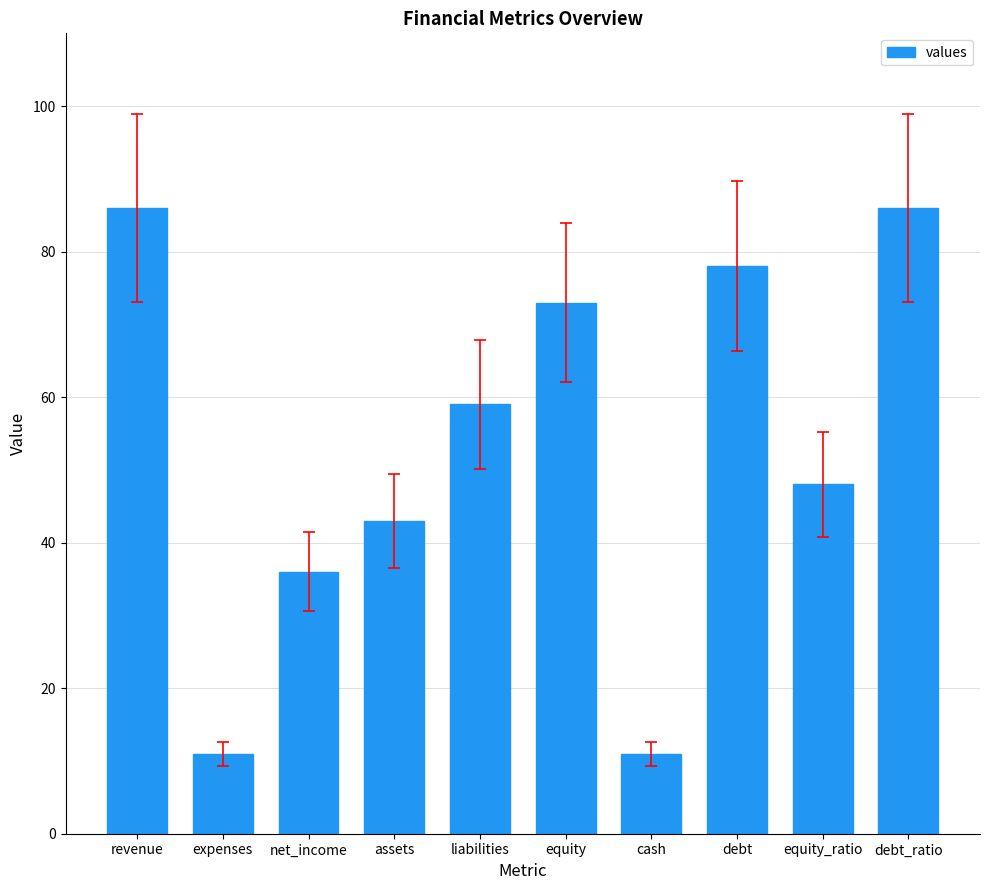

True or false: the data shows 59 at liabilities.

True